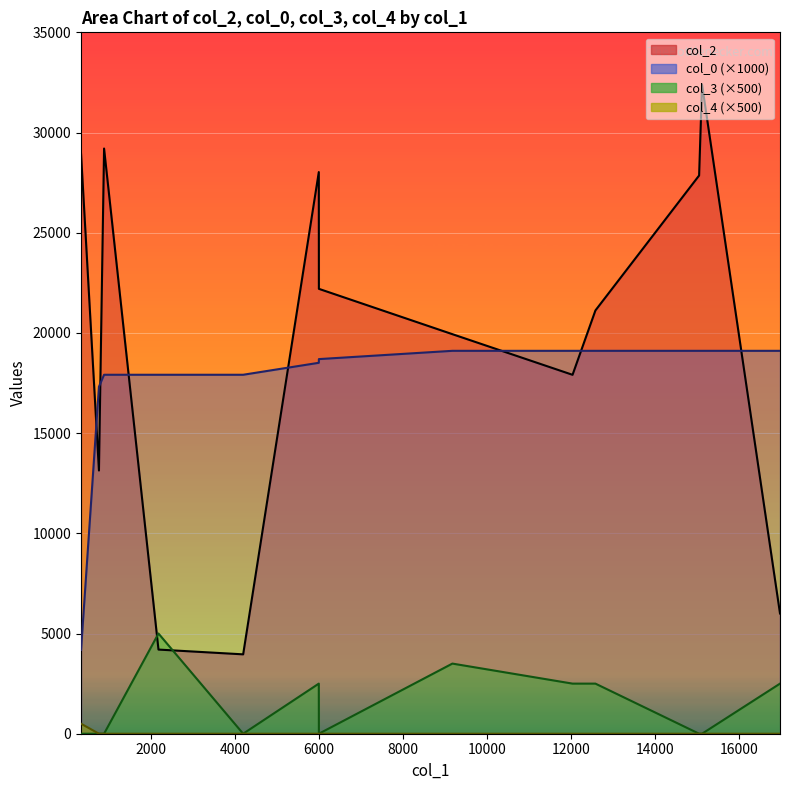

In col_3 (×500) line, how many points are higher than both neighbors (excluding endpoints)?

3